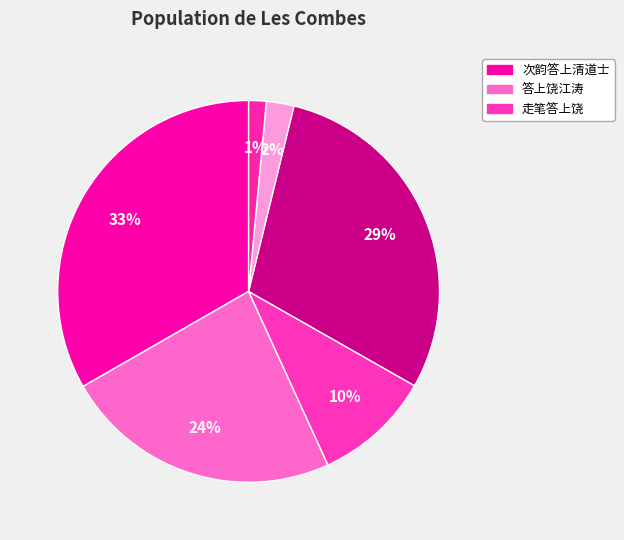

How many segments does this pie chart have?

6